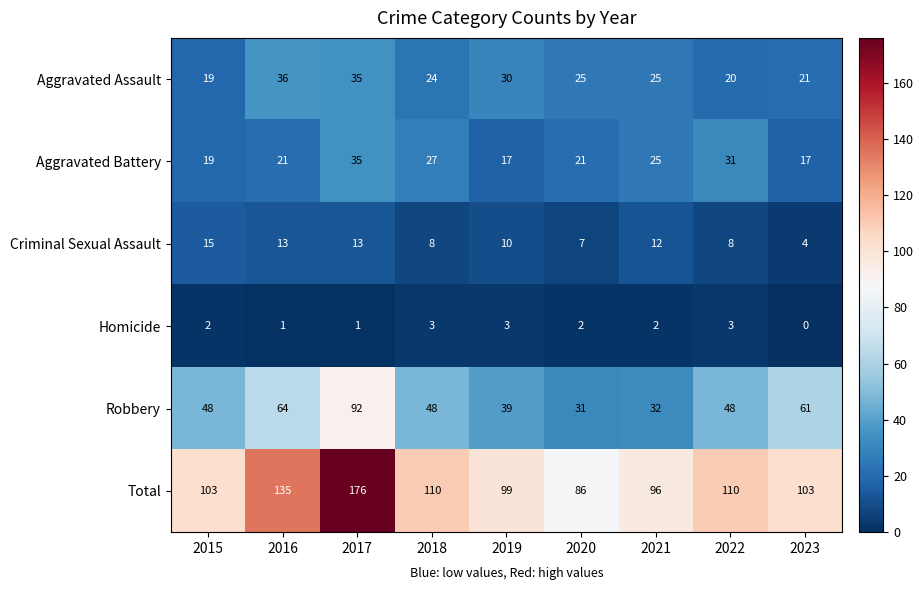

The Total series shows 157 at 2023. True or false?

False